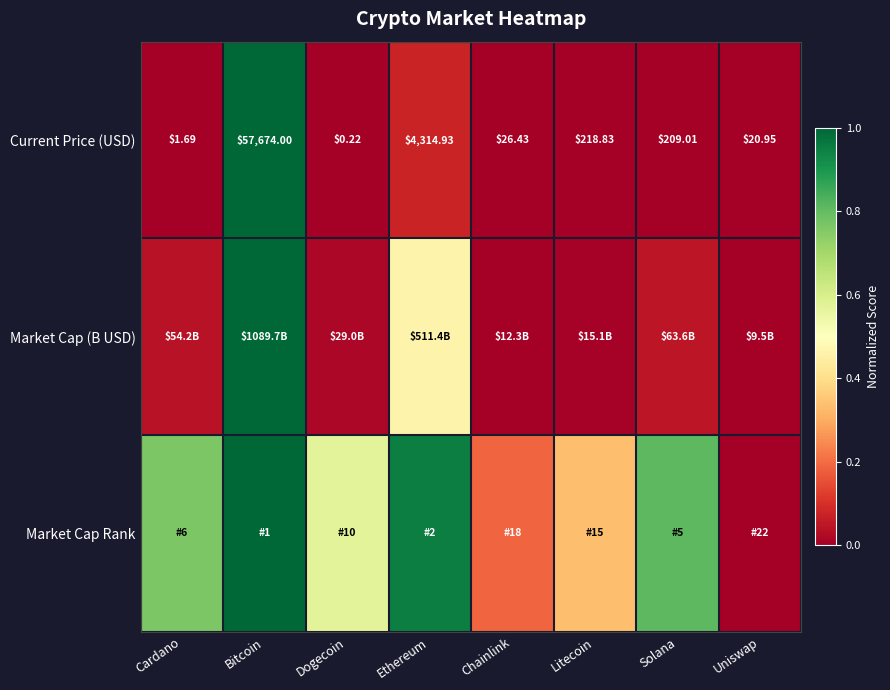

At which label is Current Price (USD) closest to 28837?

Ethereum